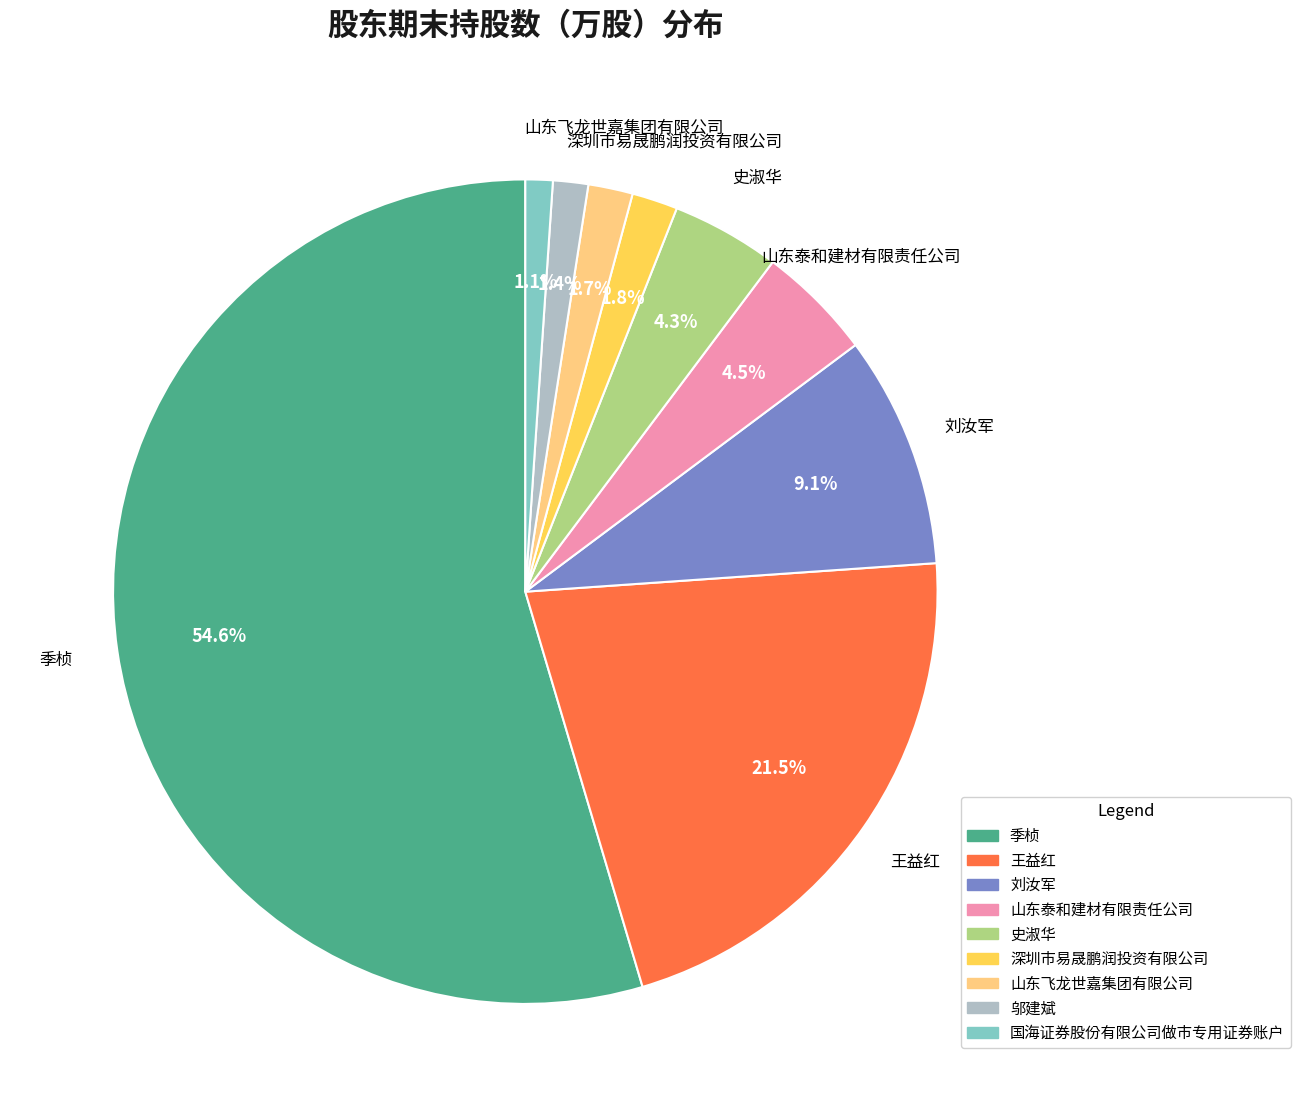

How much of the chart is everything except 山东飞龙世嘉集团有限公司?

98.3%